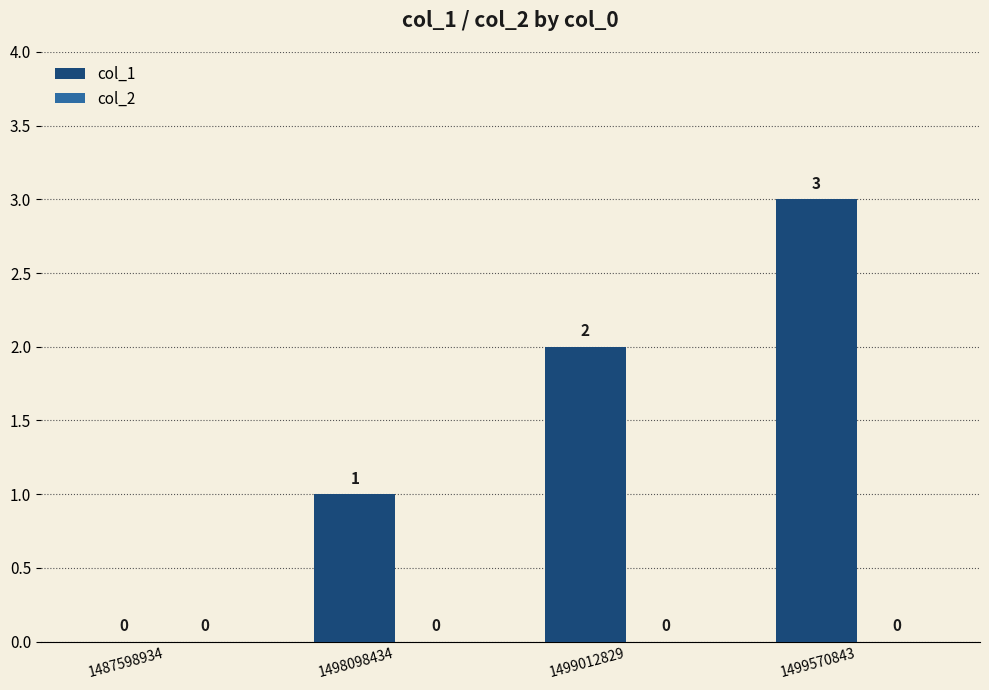

How many data points does each series have?

4